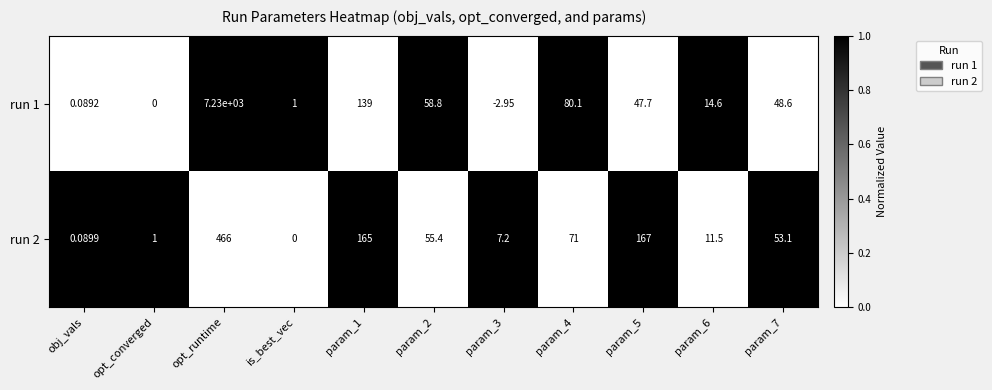

Where does the run 1 series first go above 47?

opt_runtime